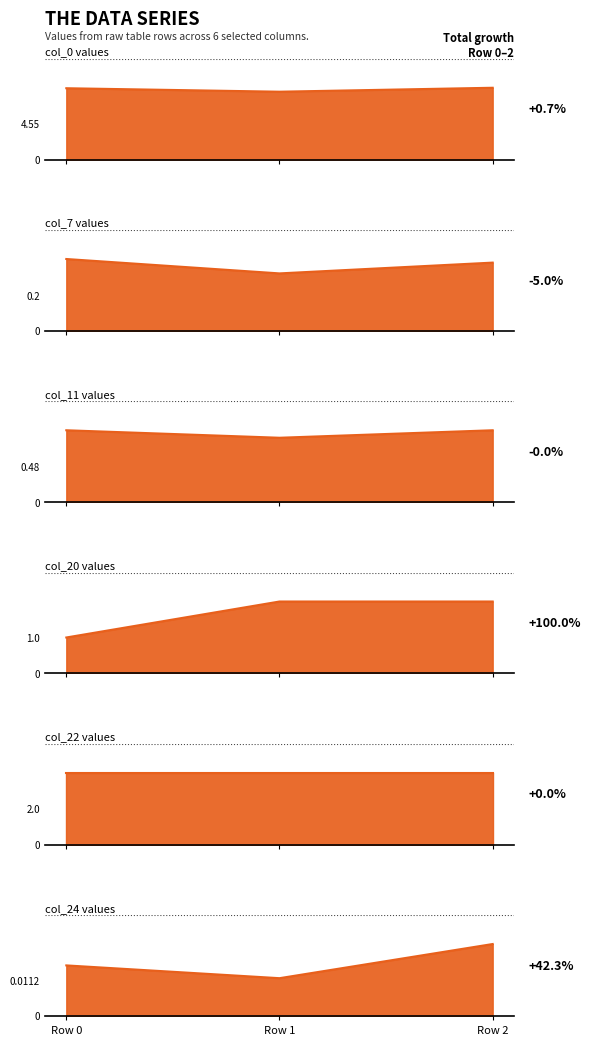

What is the maximum value for col_11 (0.96/0.86/0.96)?

1.0